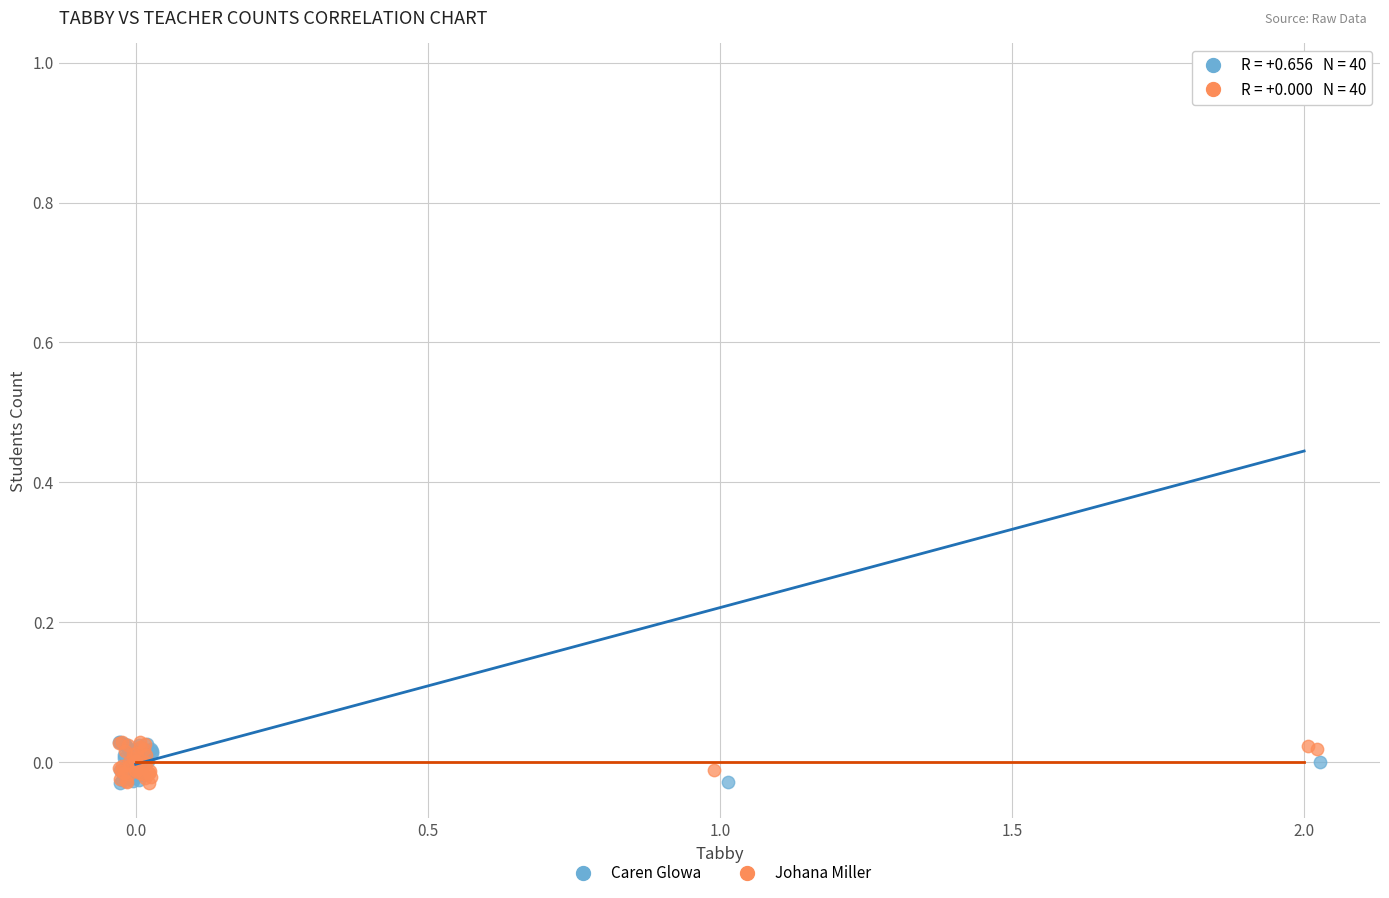

Which series reaches the maximum Y coordinate?

Caren Glowa